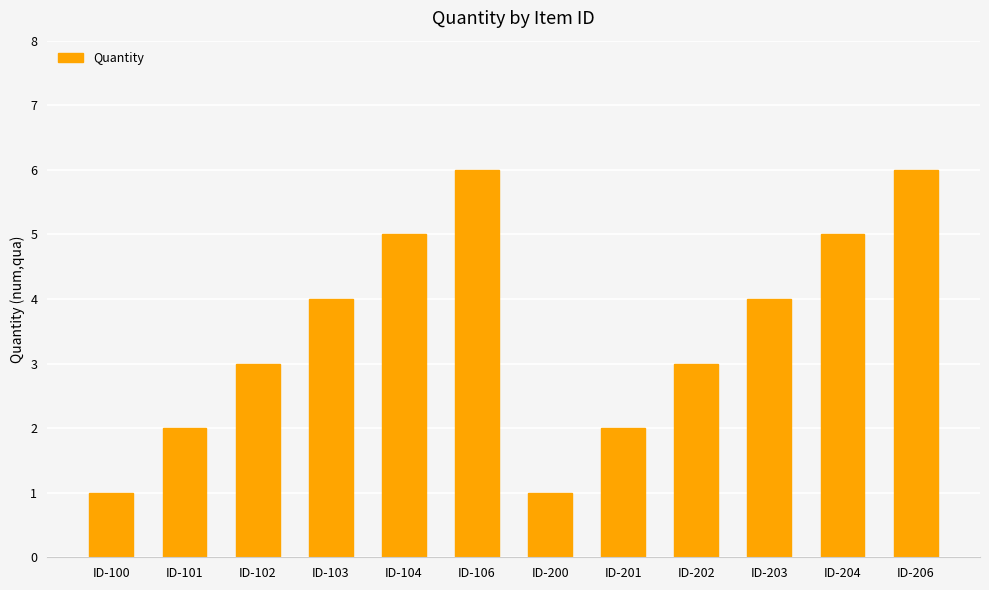

What is the smallest value displayed?

1